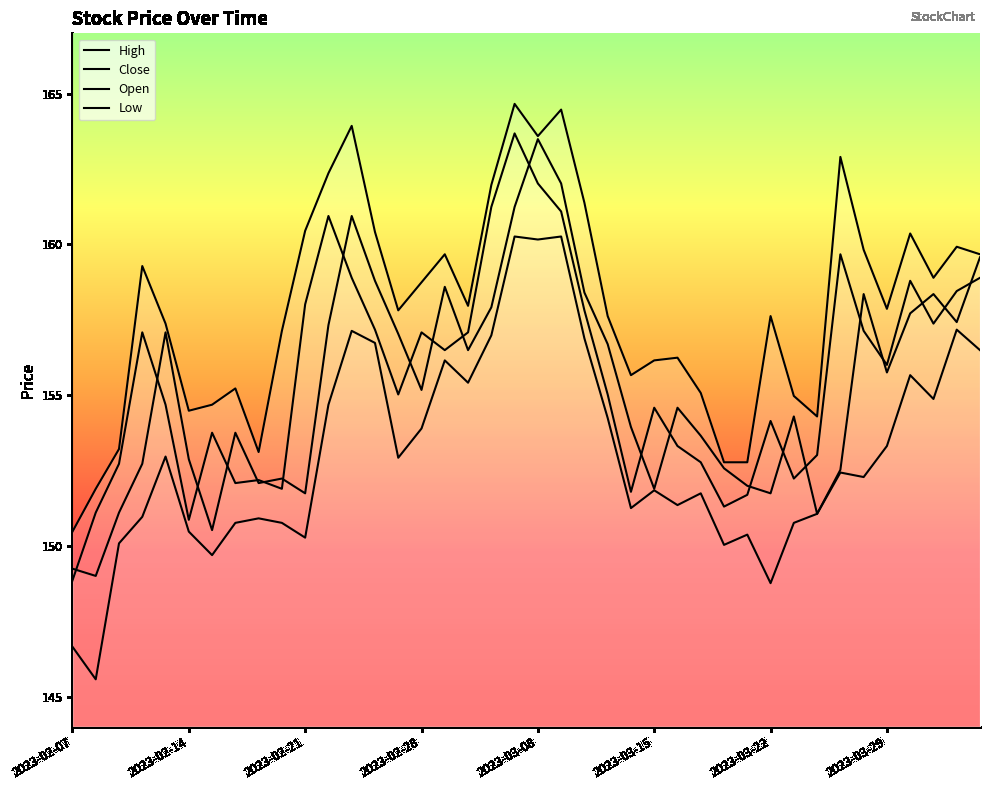

What is the difference between the maximum and minimum values in the High series?

14.2